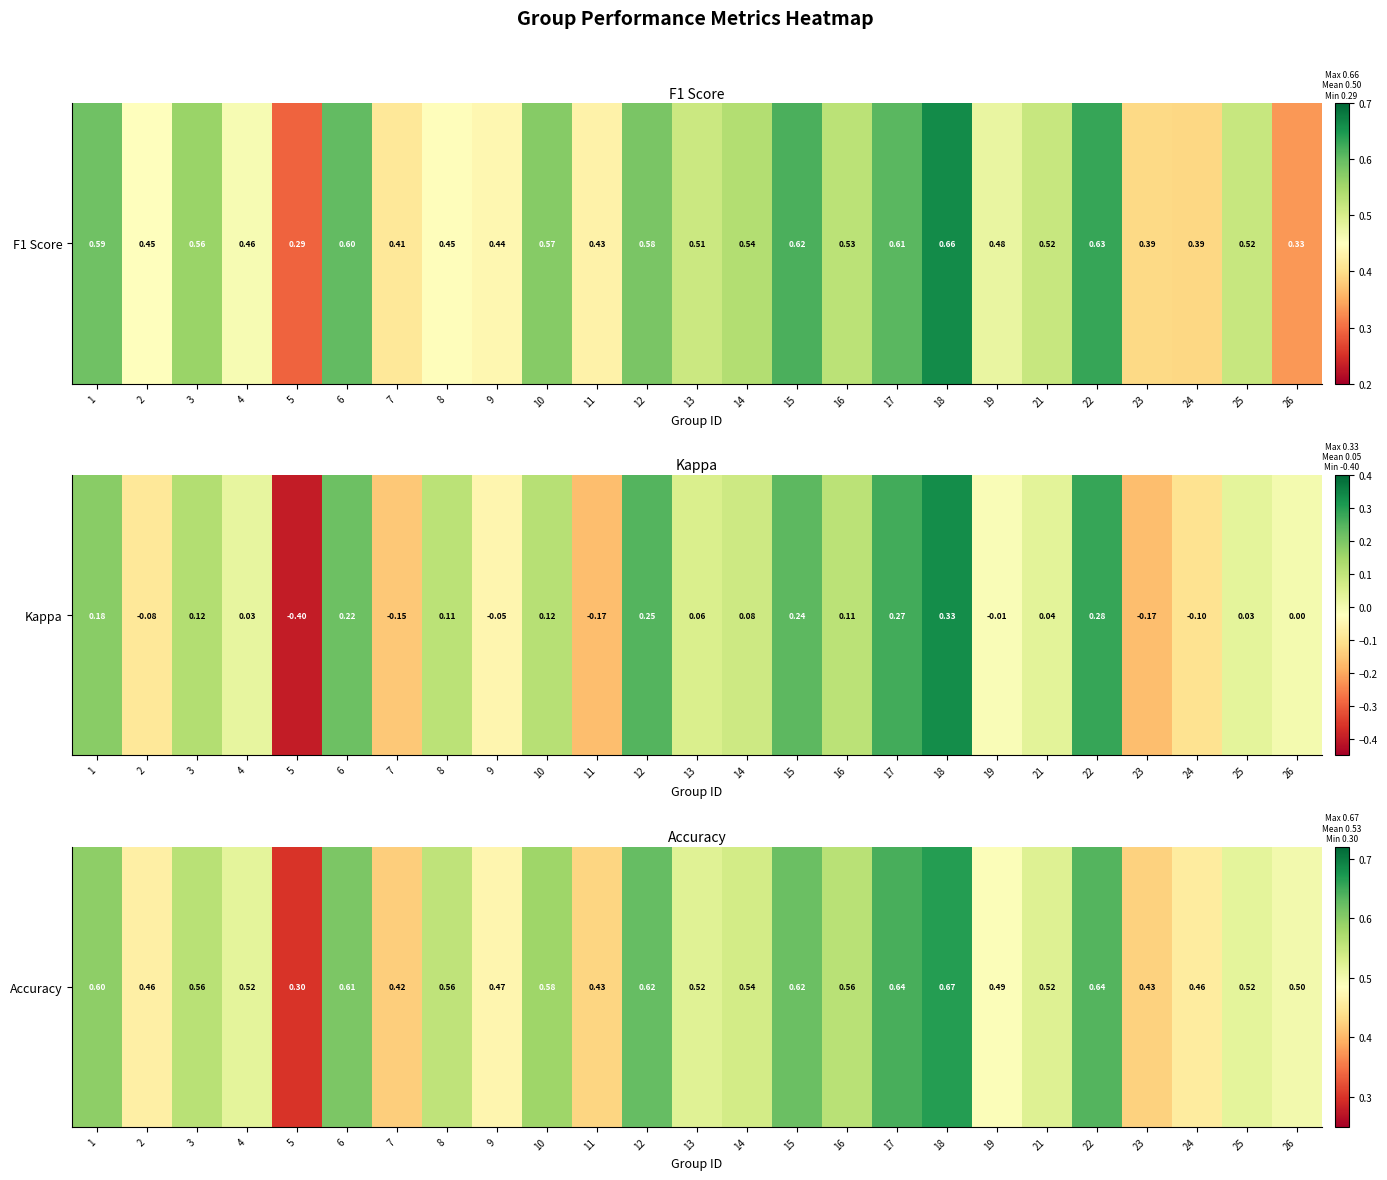

What is the change in value from 1 to 11?

-0.2